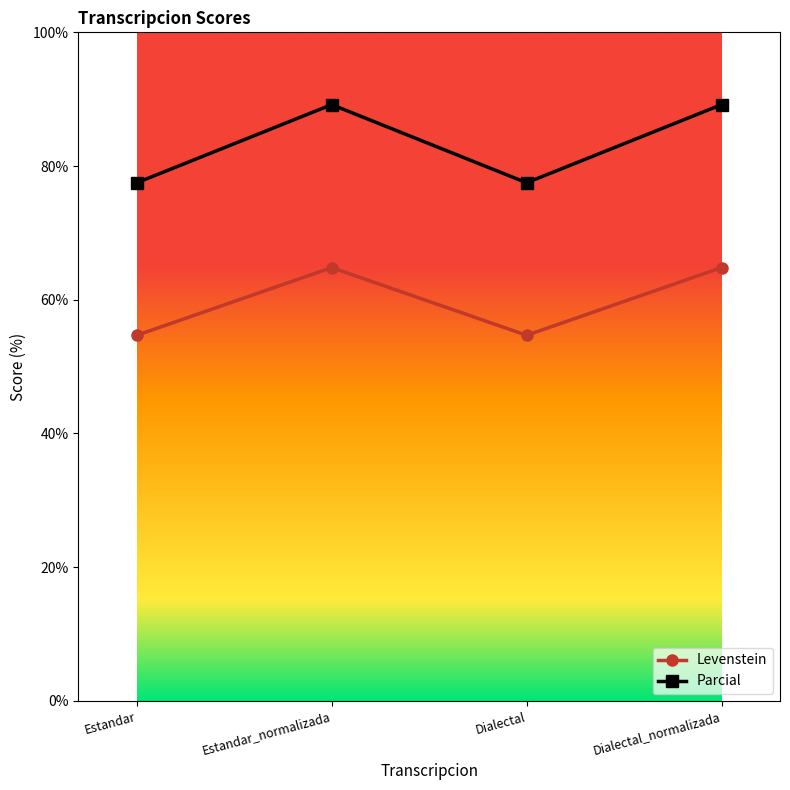

List the series in order of their peak value, highest first.

Parcial, Levenstein